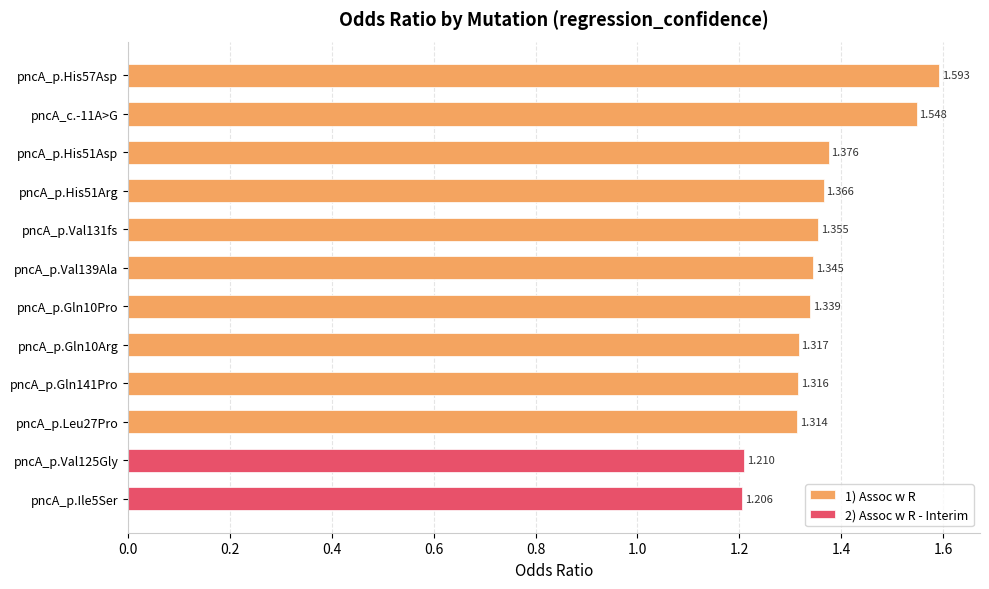

The chart shows a value of 1.3 at pncA_p.Gln141Pro. True or false?

True